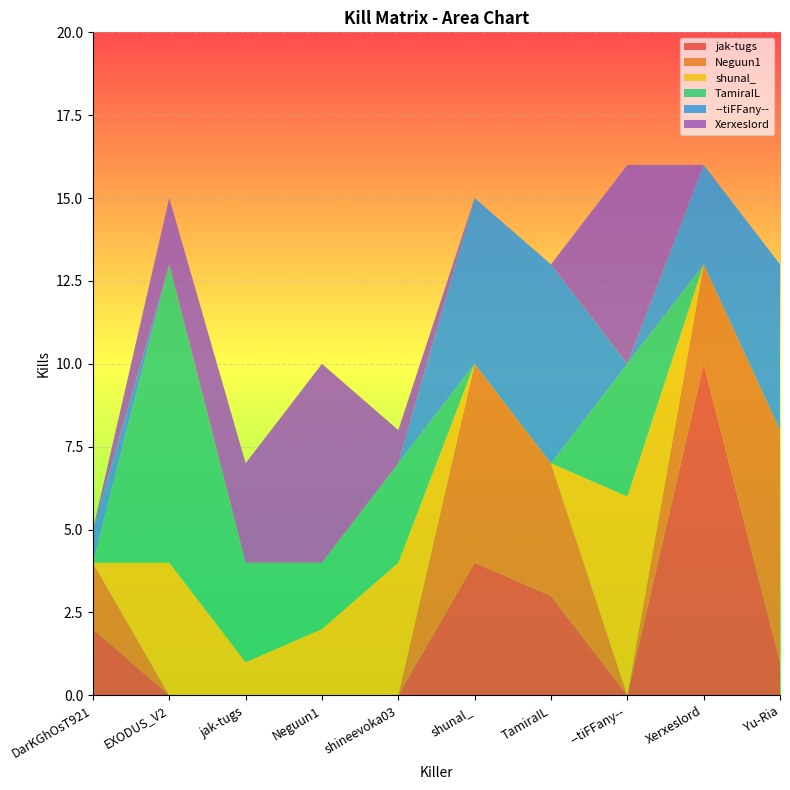

Reading left to right, list all the values displayed in this chart.

jak-tugs: 2	0	0	0	0	4	3	0	10	1
Neguun1: 2	0	0	0	0	6	4	0	3	7
shunal_: 0	4	1	2	4	0	0	6	0	0
TamiraIL: 0	9	3	2	3	0	0	4	0	0
--tiFFany--: 1	0	0	0	0	5	6	0	3	5
Xerxeslord: 0	2	3	6	1	0	0	6	0	0